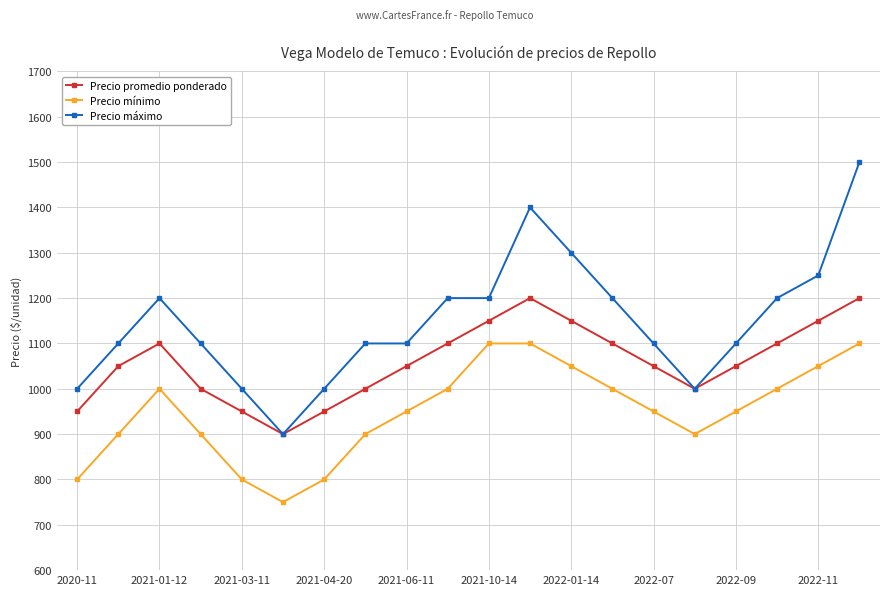

What is the maximum value for Precio mínimo?

1100